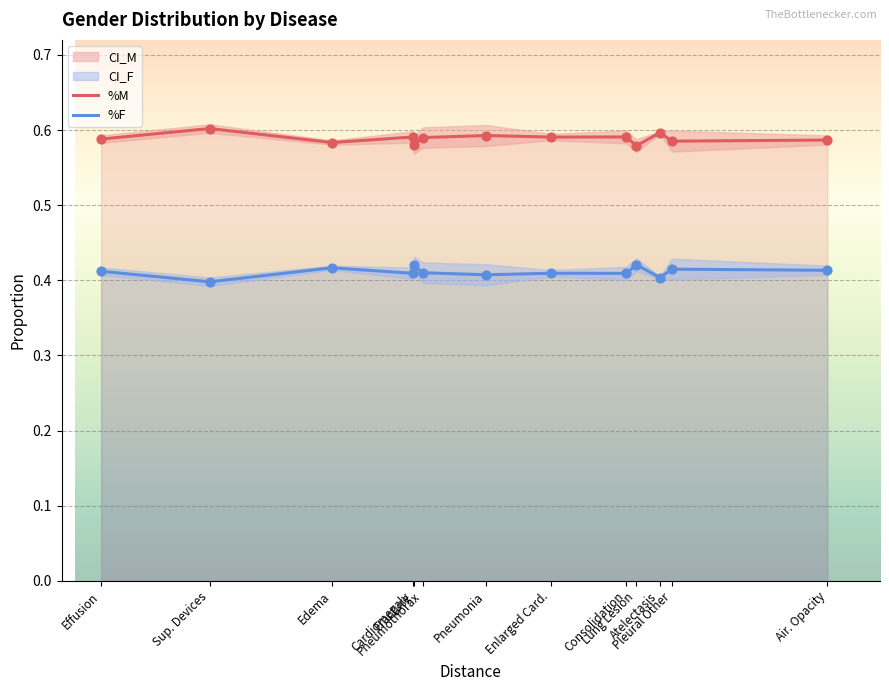

Is the value of %F at Atelectasis greater than the value of %M at Cardiomegaly?

No